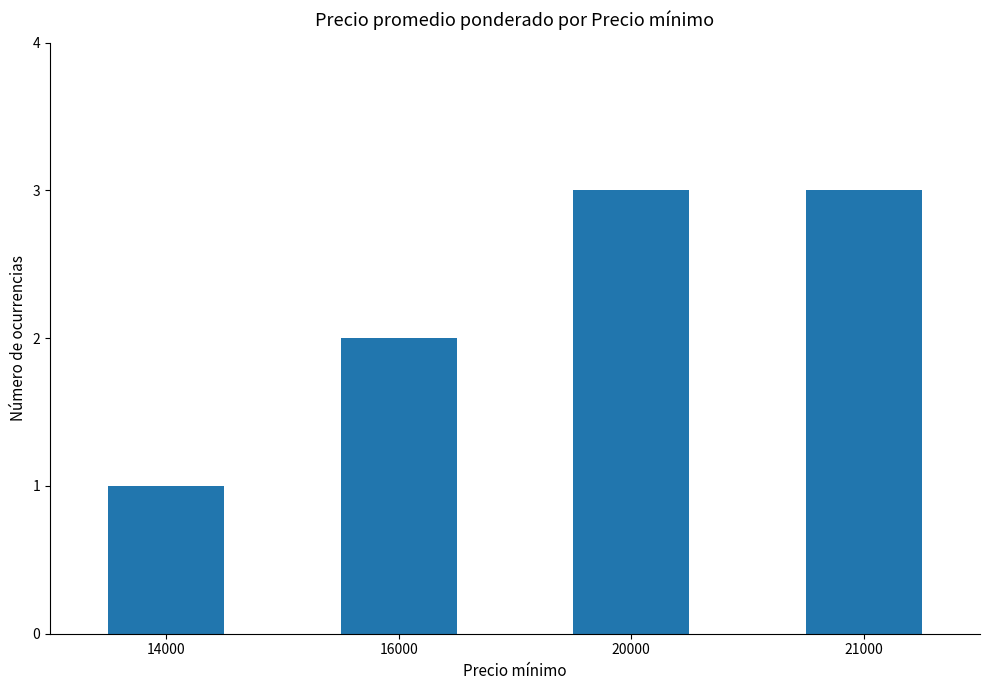

What is the sum of all values?

9